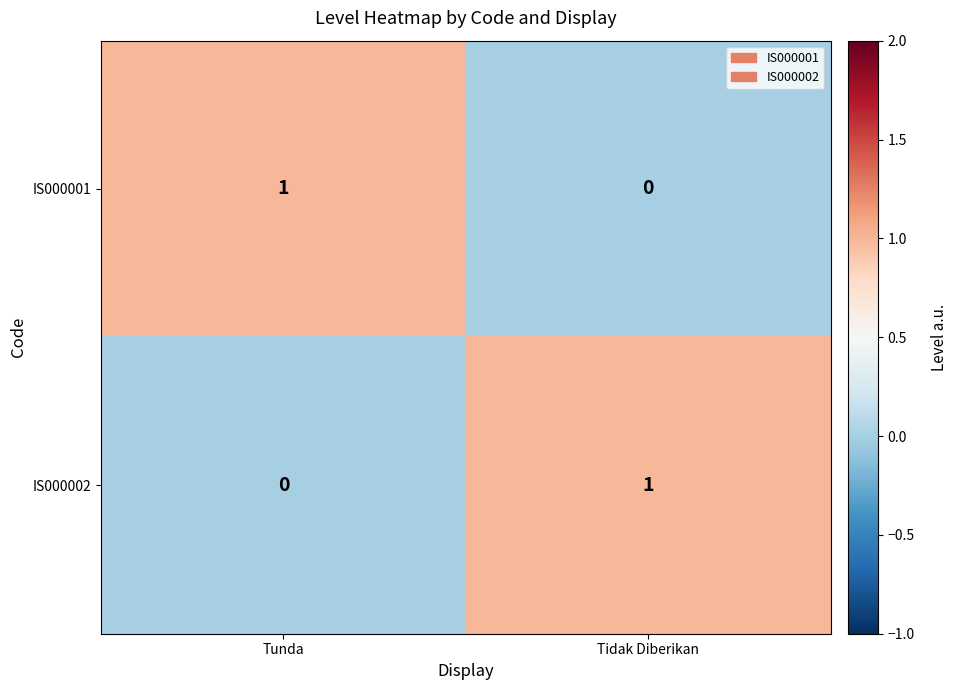

At which label is IS000001 closest to 0?

Tidak Diberikan